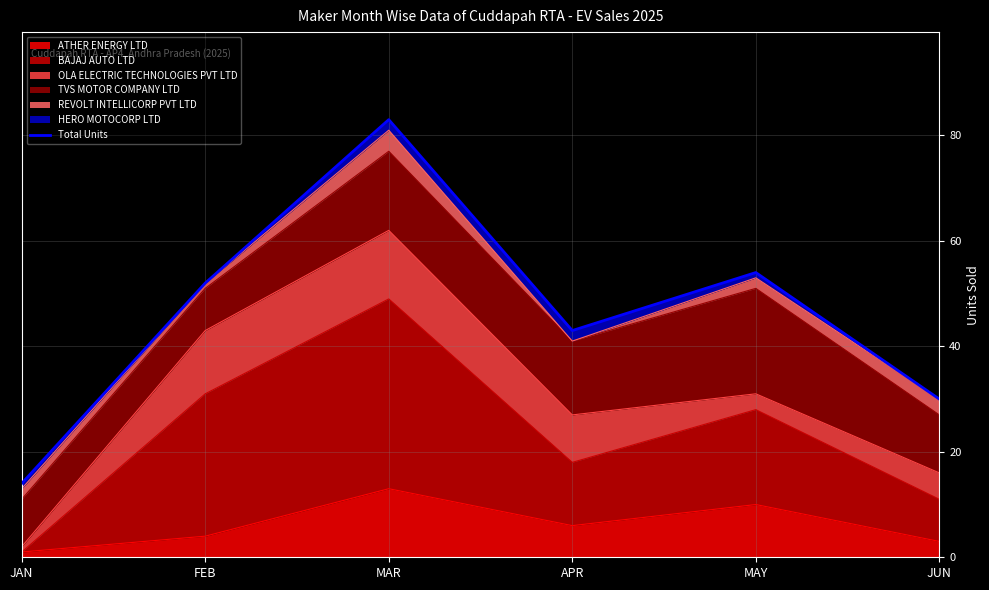

How many points are higher than both their immediate neighbors (excluding endpoints)?

2